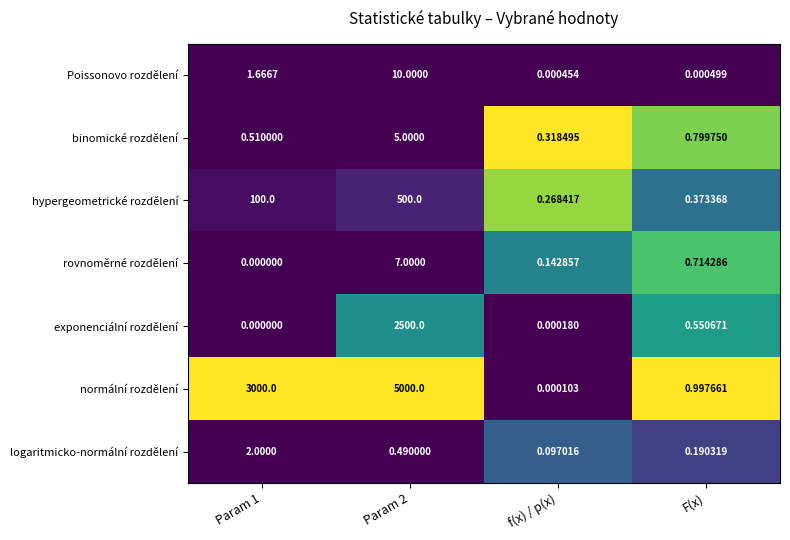

At Param 2, list the series in order from smallest to largest.

logaritmicko-normální rozdělení, binomické rozdělení, rovnoměrné rozdělení, Poissonovo rozdělení, hypergeometrické rozdělení, exponenciální rozdělení, normální rozdělení